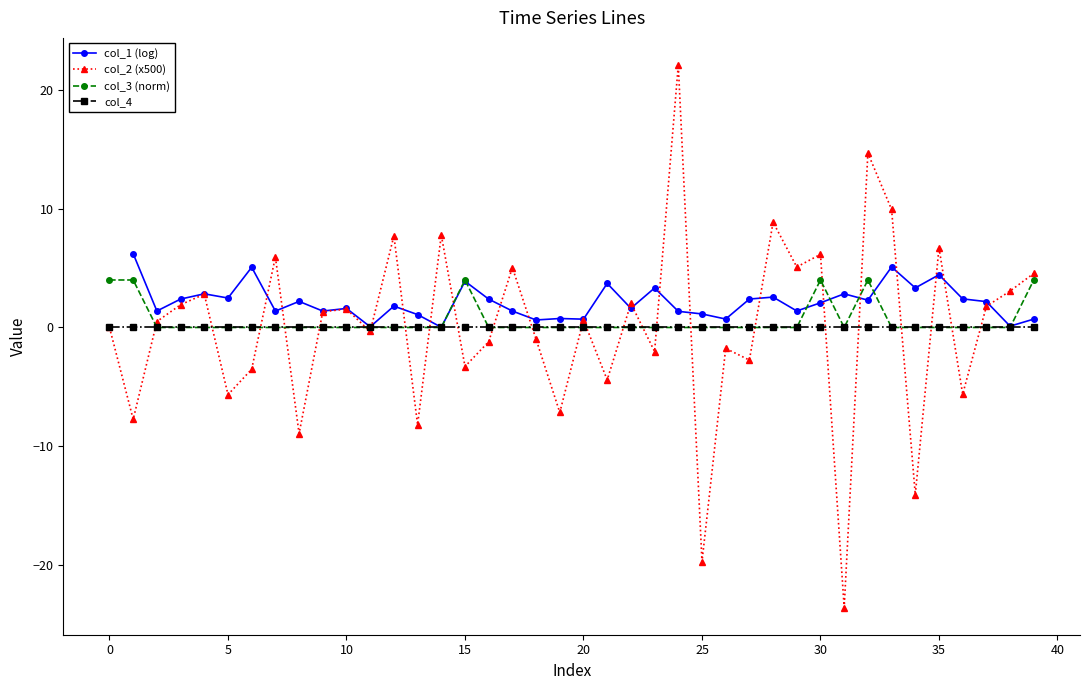

Does the chart display data point markers on the line(s)?

Yes